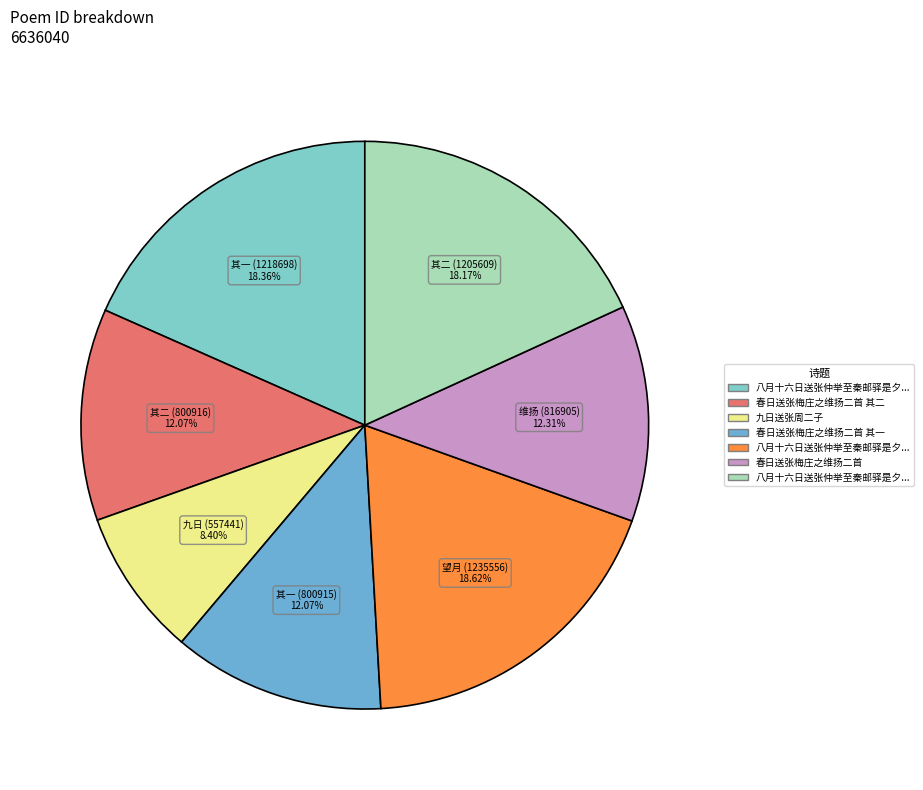

How many slices are in this pie chart?

7